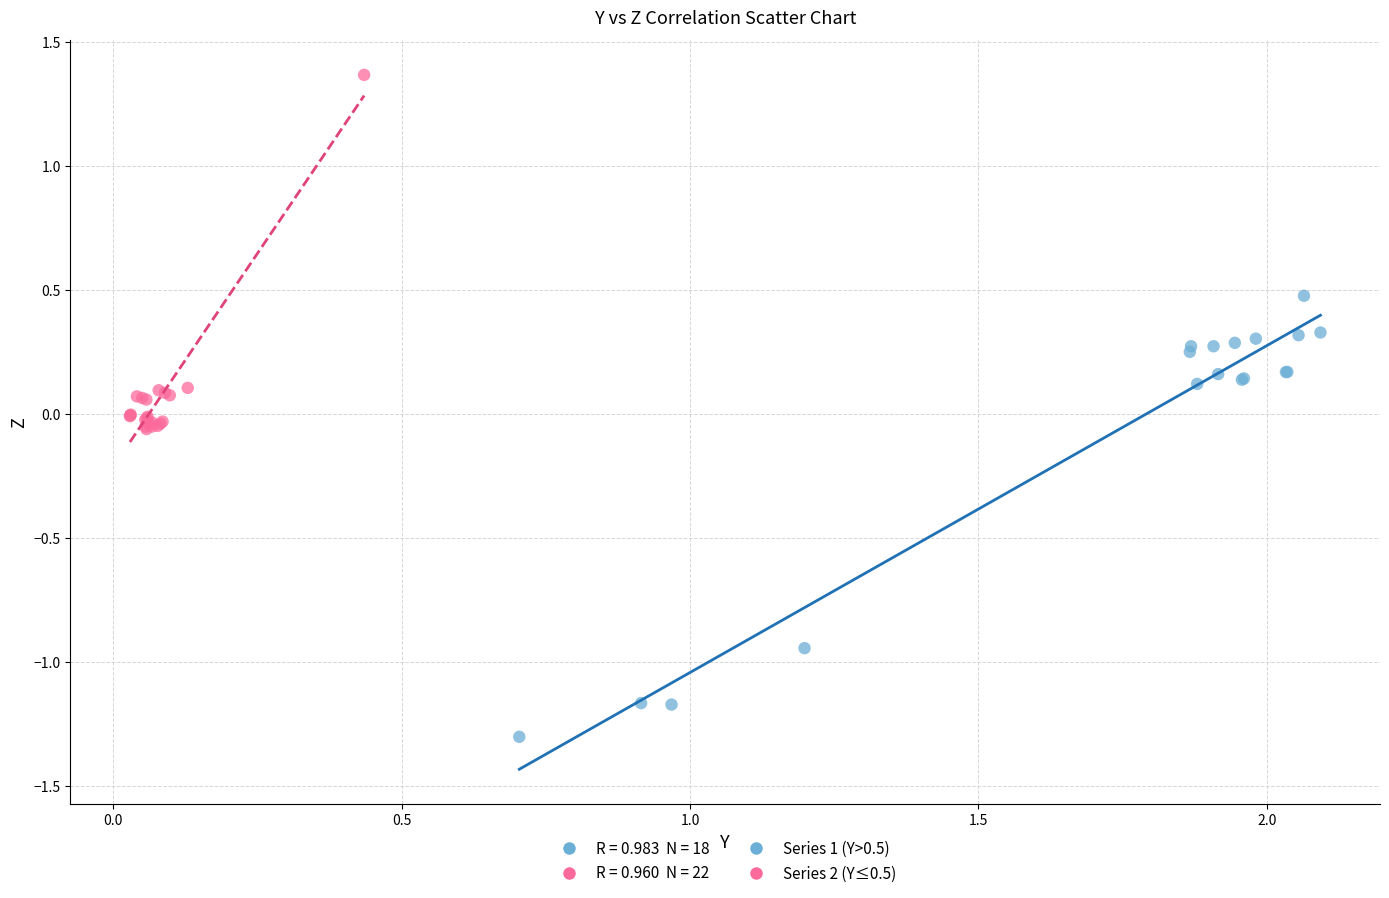

Which series reaches the maximum Y coordinate?

Series 2 (Y≤0.5)